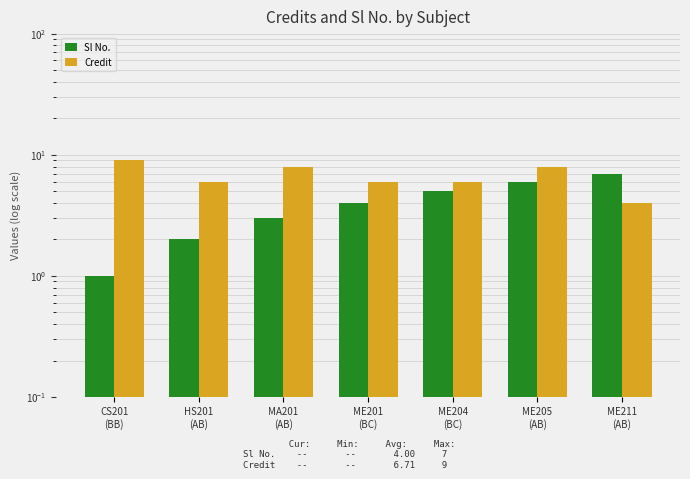

Rank the series at ME204
(BC) from lowest to highest value.

Sl No., Credit